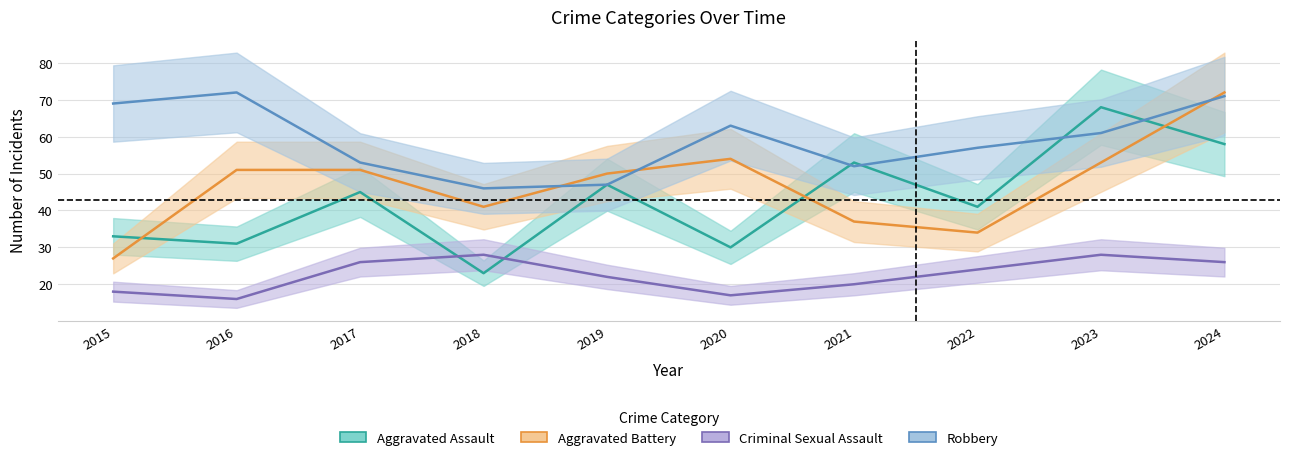

At 2021, list the series in order from largest to smallest.

Aggravated Assault, Robbery, Aggravated Battery, Criminal Sexual Assault